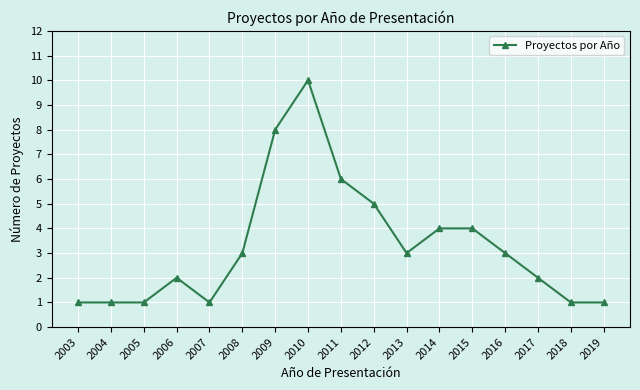

Does the chart display data point markers on the line(s)?

Yes